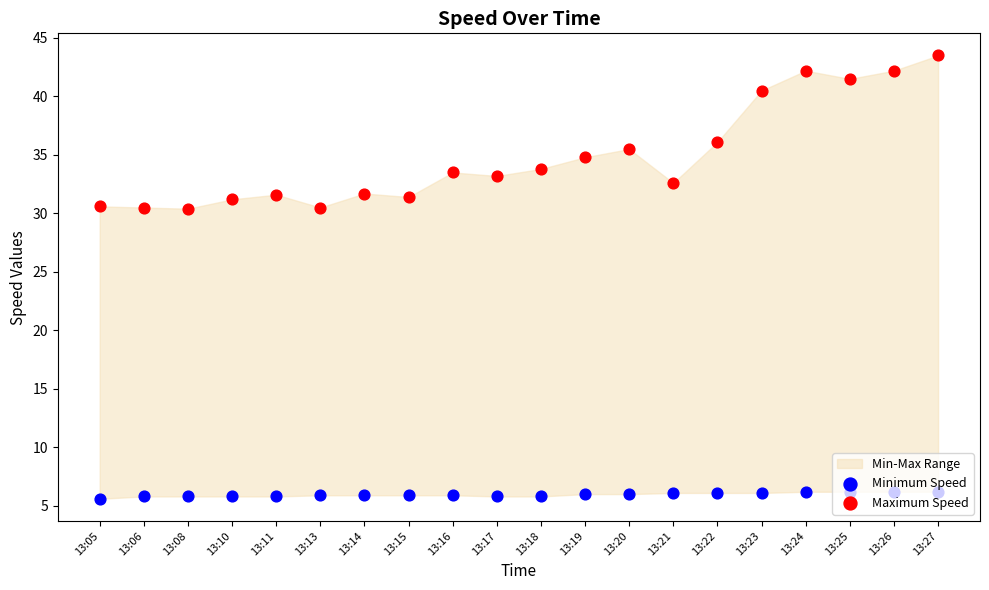

Which series has the widest spread of Y values?

Maximum Speed